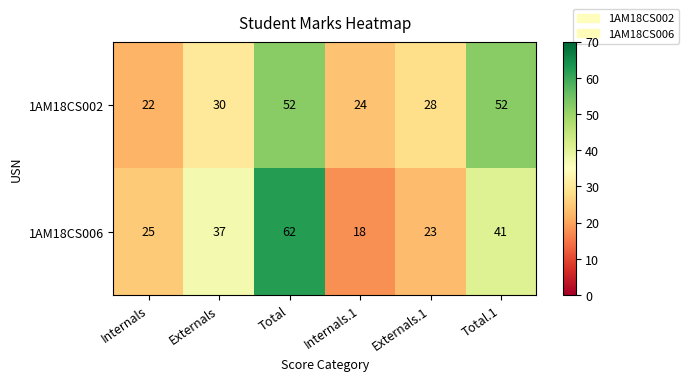

What is the sum of the 1AM18CS002 values at Internals.1 and Total?

76